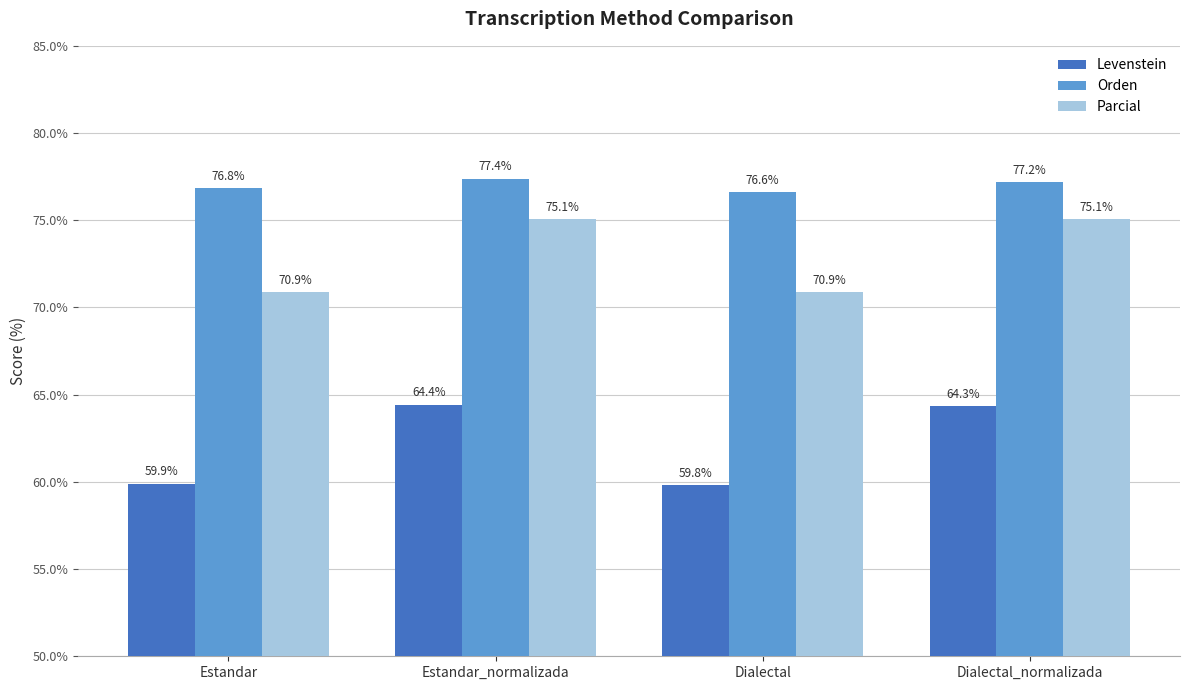

Which series has the largest total across all categories?

Orden